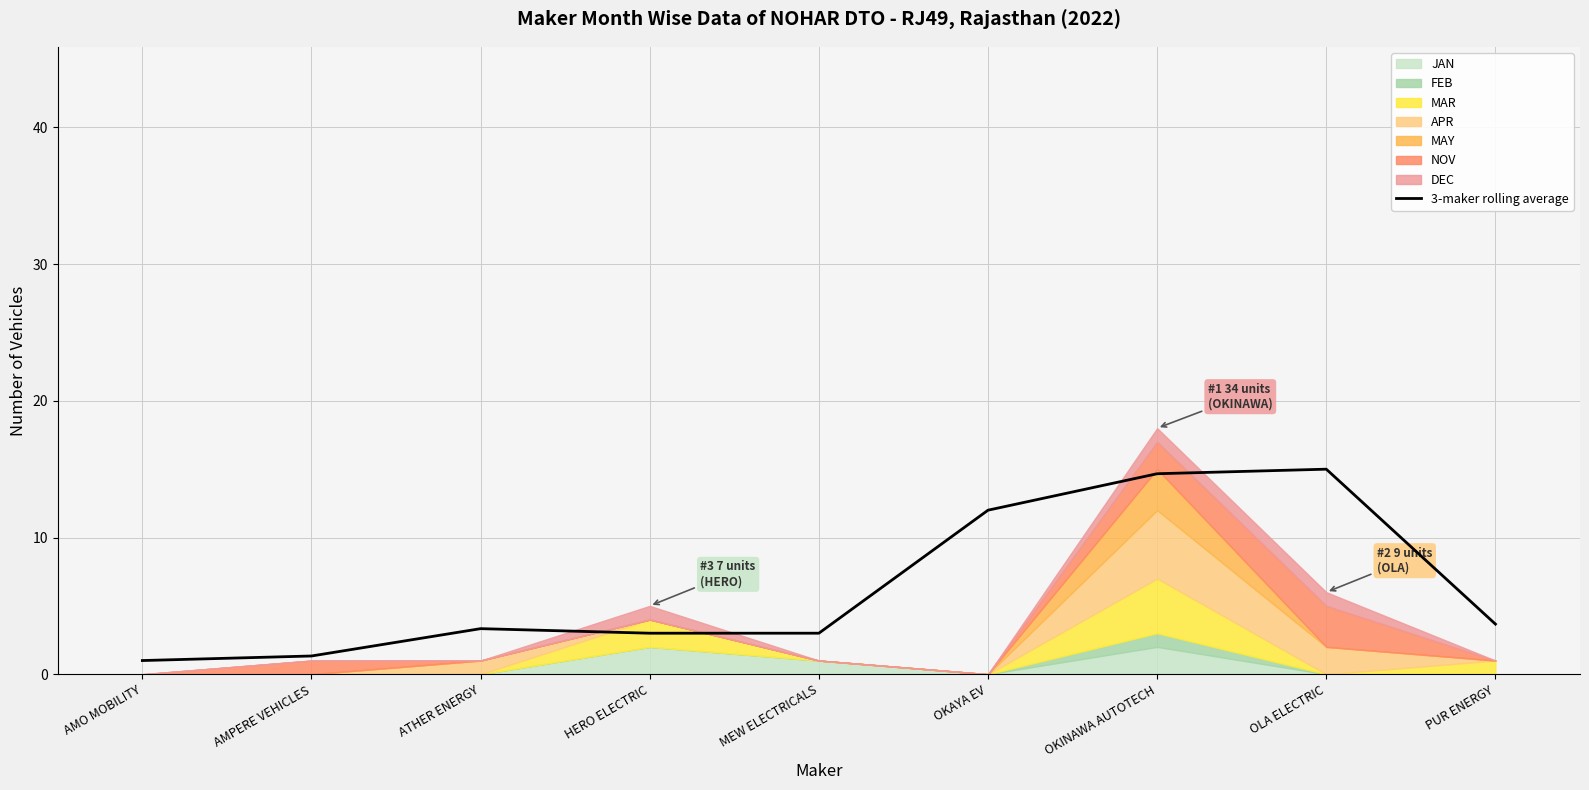

At which category does the chart reach its peak across all series?

OLA ELECTRIC